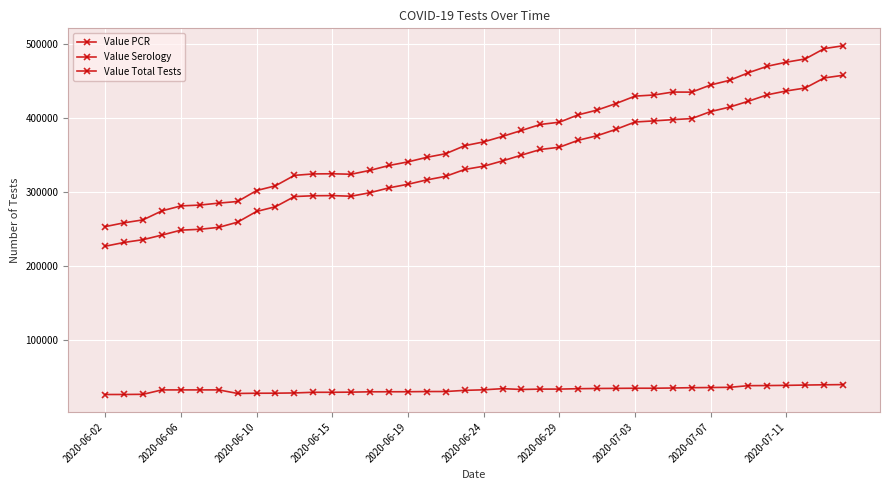

Where does the Value Serology series first go above 32876?

21